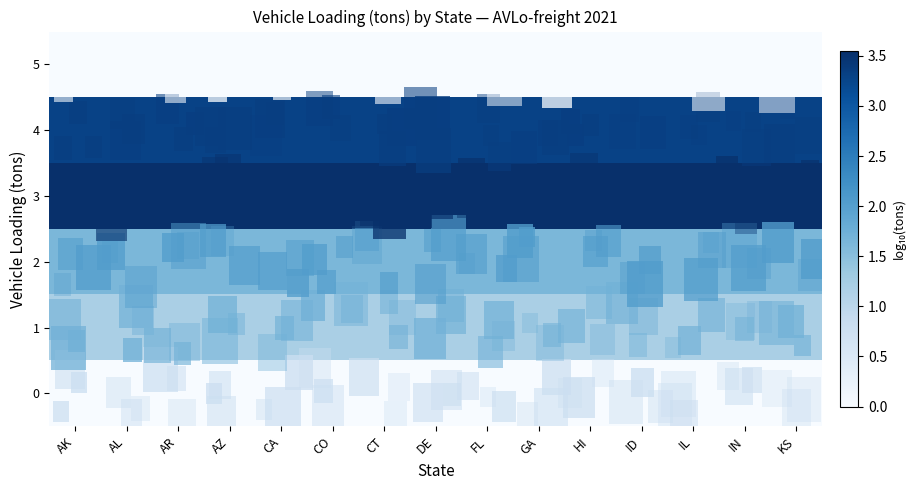

How many distinct data groups are displayed?

6